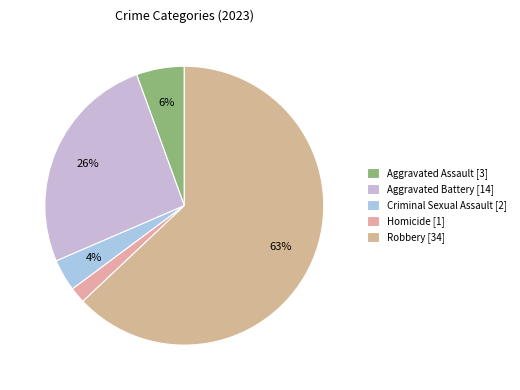

Rank the categories by value from lowest to highest.

Homicide, Criminal Sexual Assault, Aggravated Assault, Aggravated Battery, Robbery